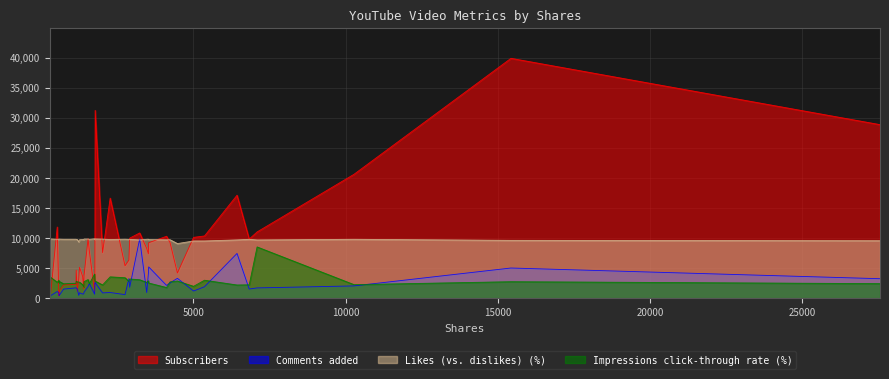

Is it true that Subscribers equals 16043.9 at 1537?

False